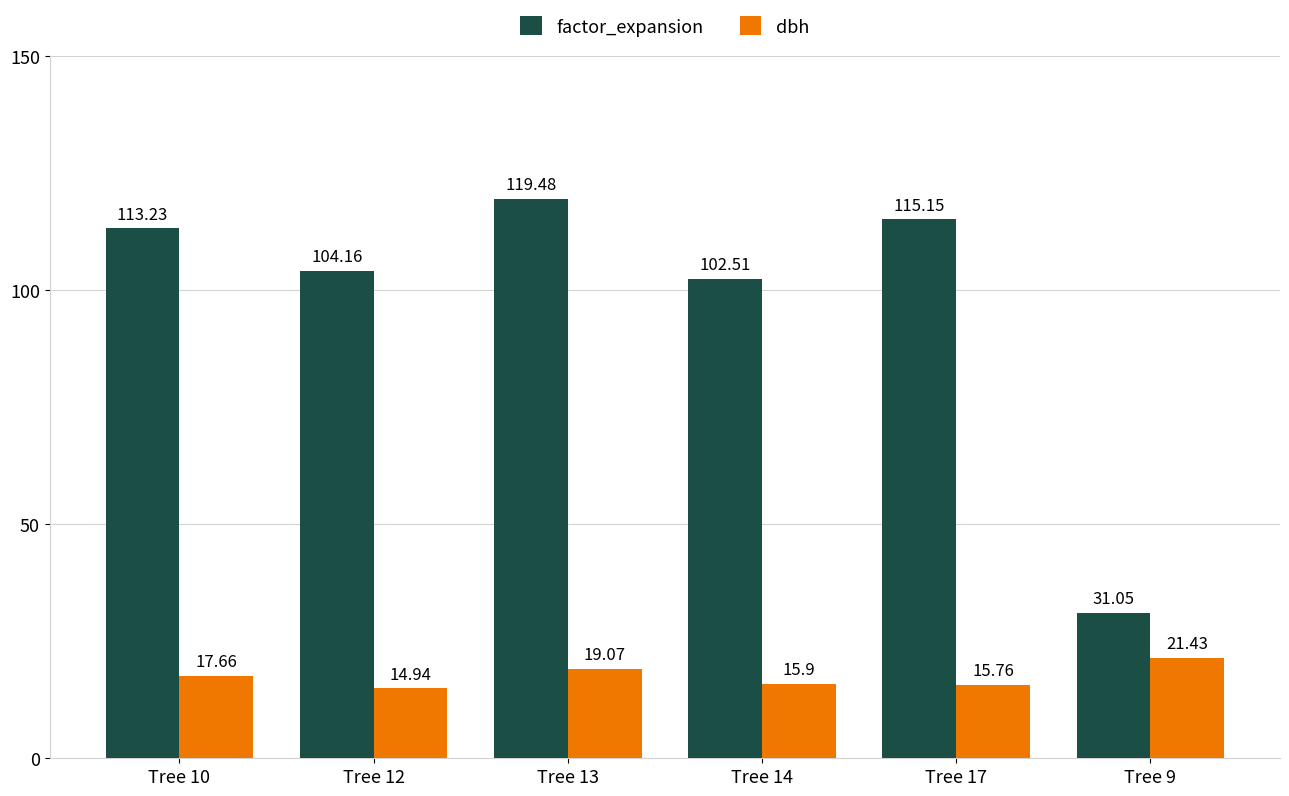

Reading left to right, transcribe all the data shown in this chart.

factor_expansion: 113.2	104.2	119.5	102.5	115.2	31.1
dbh: 17.7	14.9	19.1	15.9	15.8	21.4